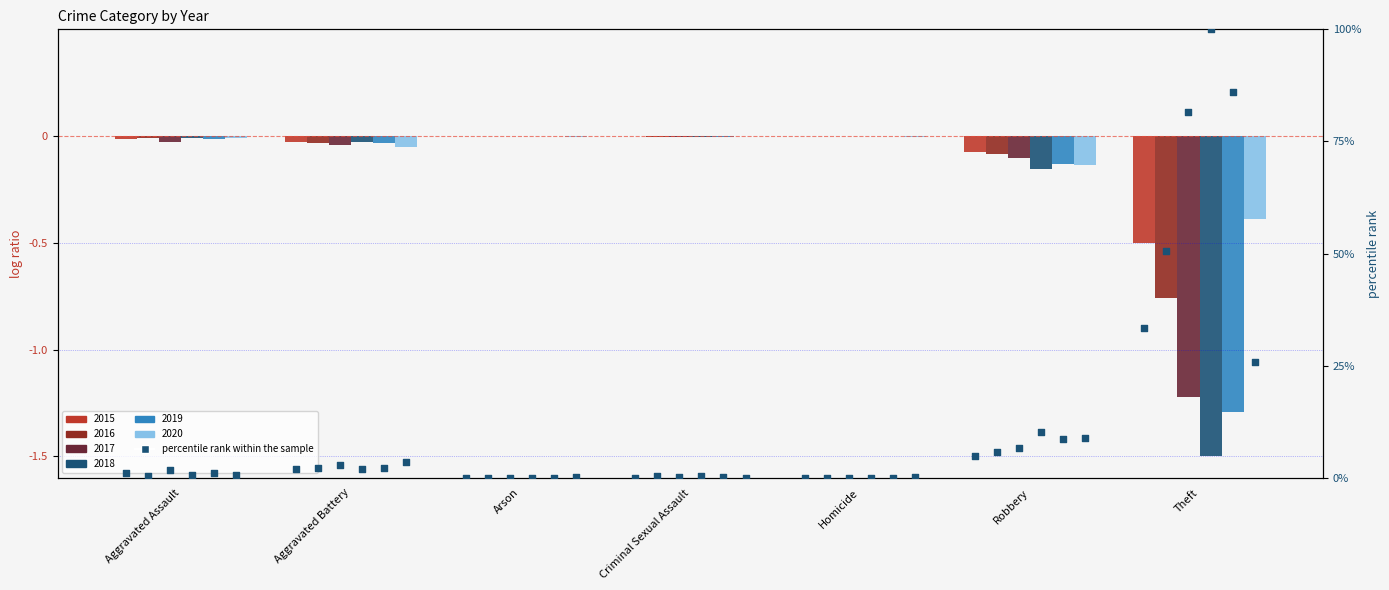

Which has a higher value, Arson or Aggravated Assault?

Aggravated Assault